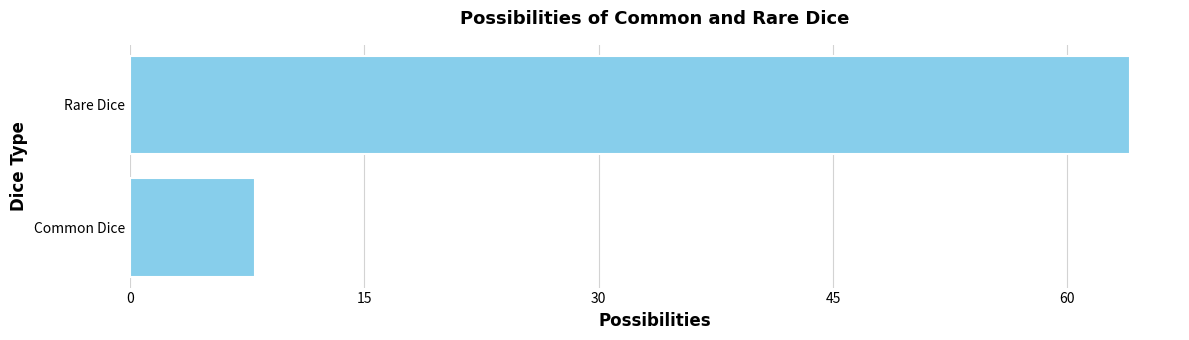

How many categories are shown in the chart?

2